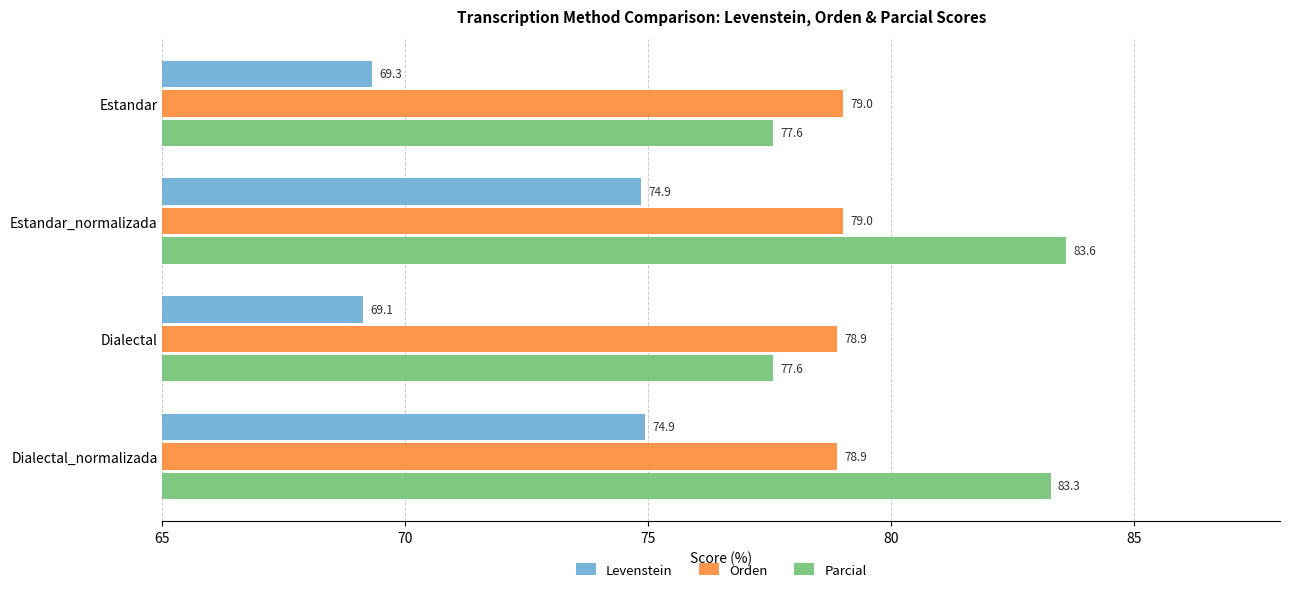

Count the Orden values in the range 78 to 79.

2